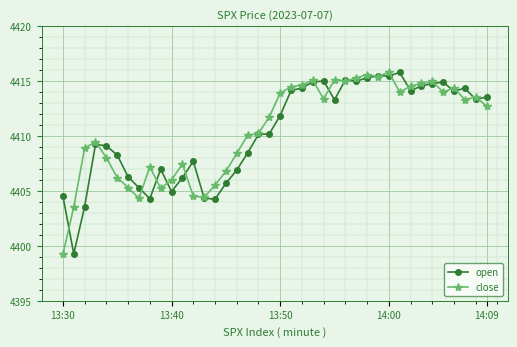

At how many categories does at least one series exceed 4402?

40